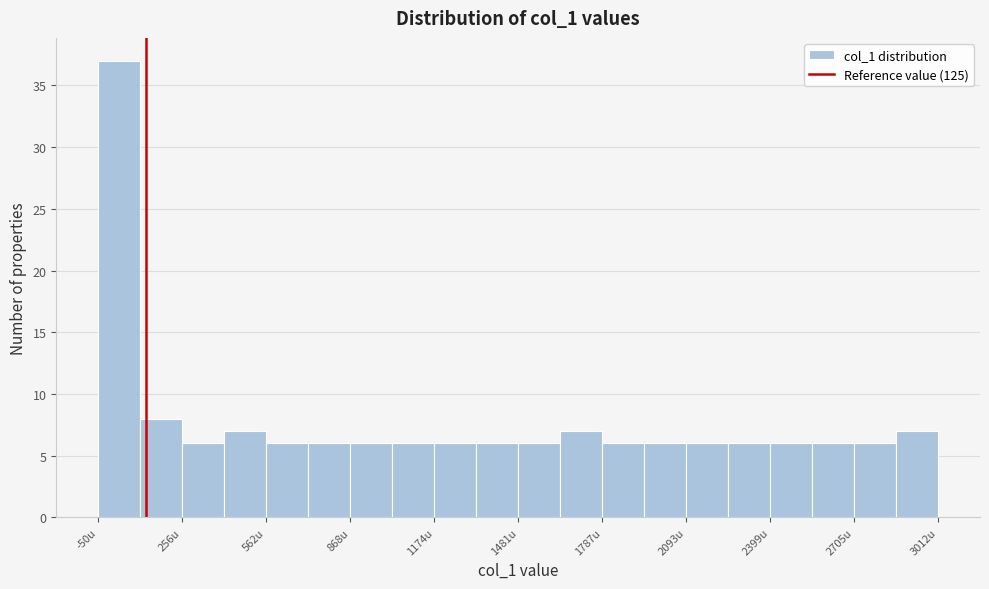

Around what value on the x-axis is the tallest bar? Give the approximate position of its centre, as read against the axis.

50